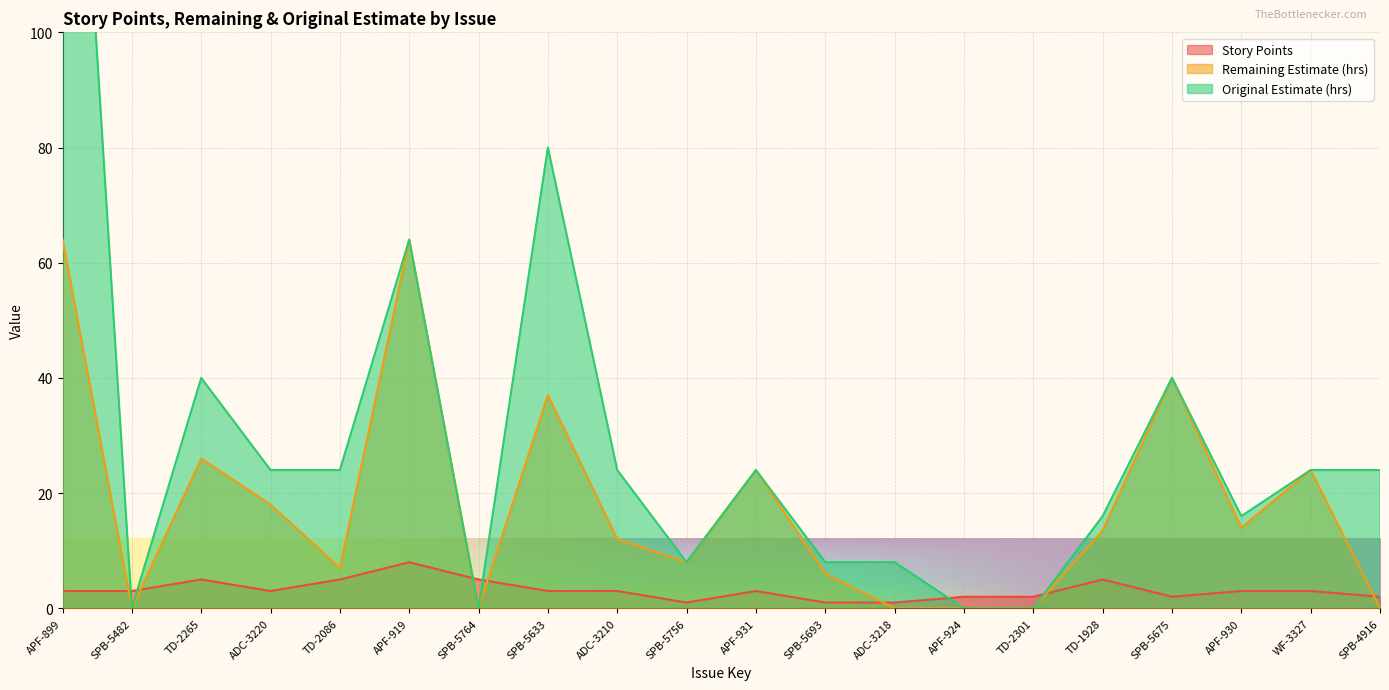

What is the average value of the Original Estimate (hrs) series?

30.8